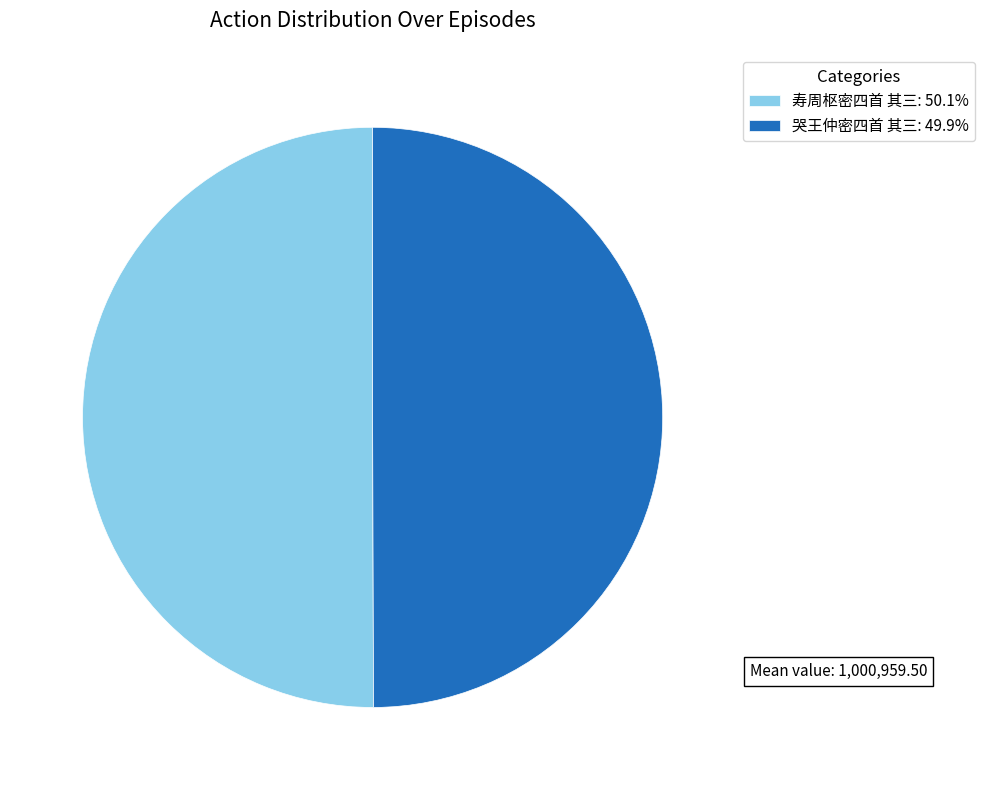

What is the ratio of the value at 寿周枢密四首 其三: 50.1% to the value at 哭王仲密四首 其三: 49.9%?

1.0